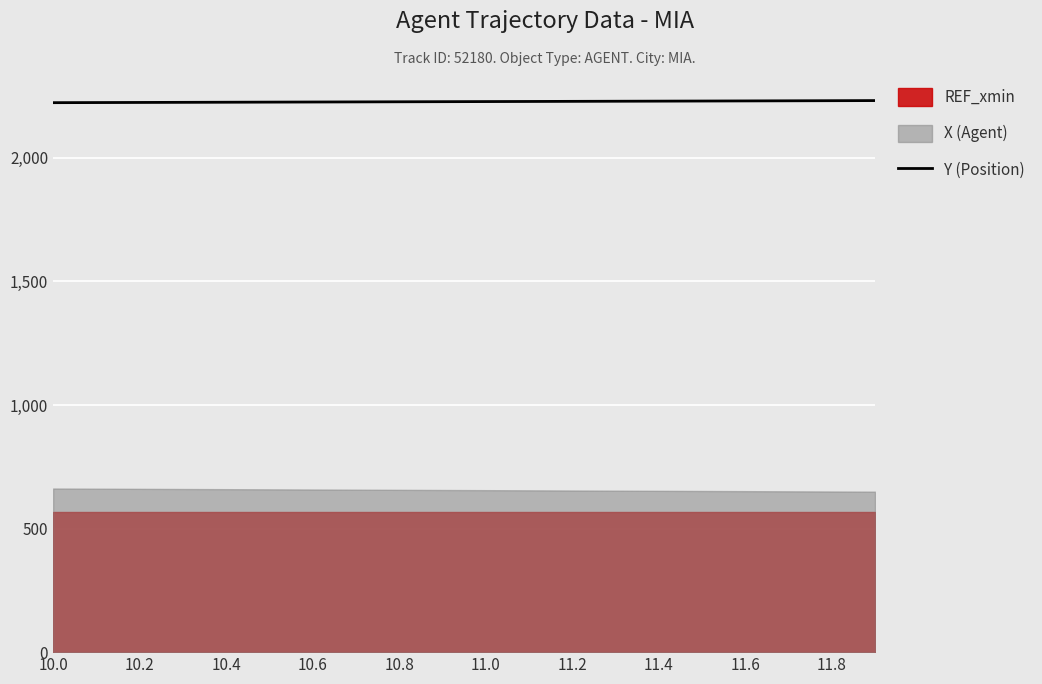

How many data points are above 2227?

11